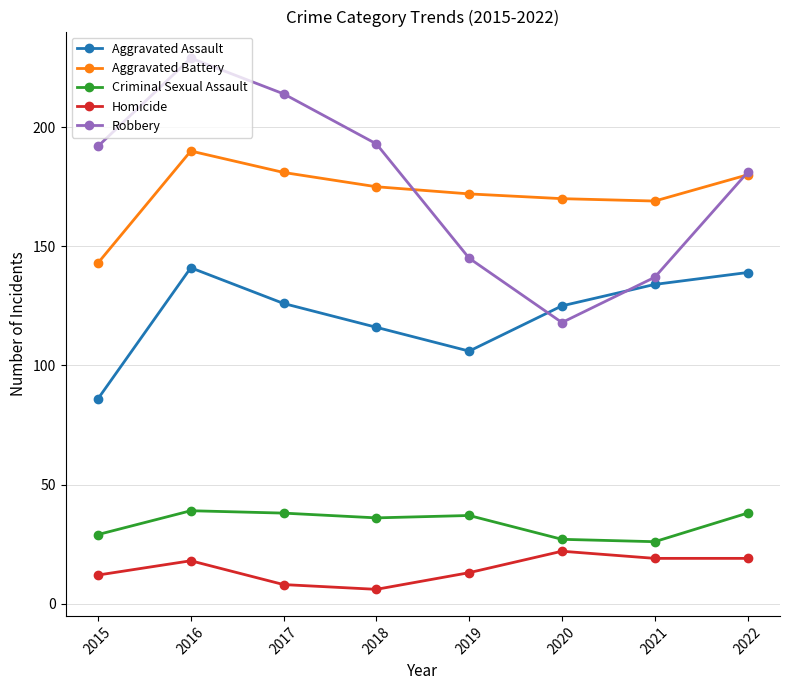

What value does the Robbery series have at 2017, to the nearest 10?

210